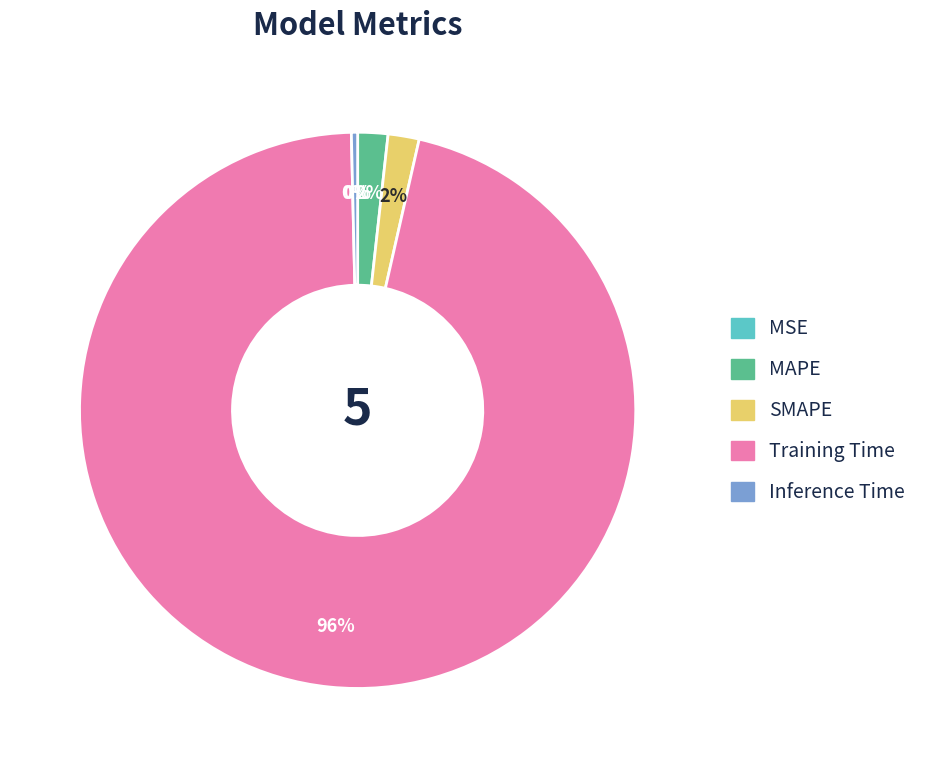

What percentage is the SMAPE slice, to the nearest percent?

2%